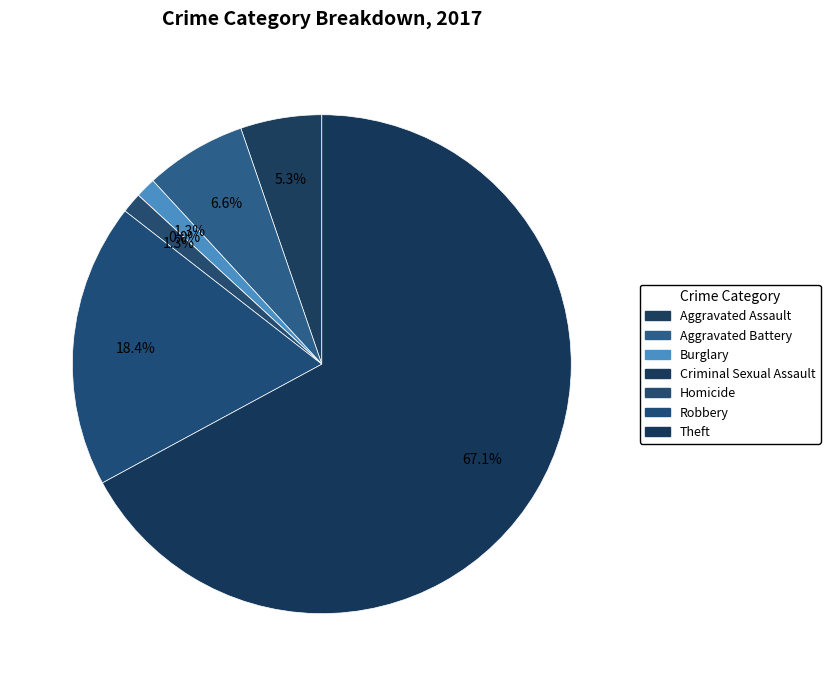

Combined, what portion of the pie is Burglary and Theft?

68.4%